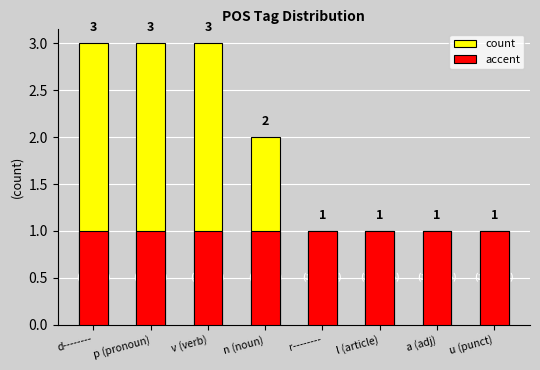

Does the chart contain any negative values?

No